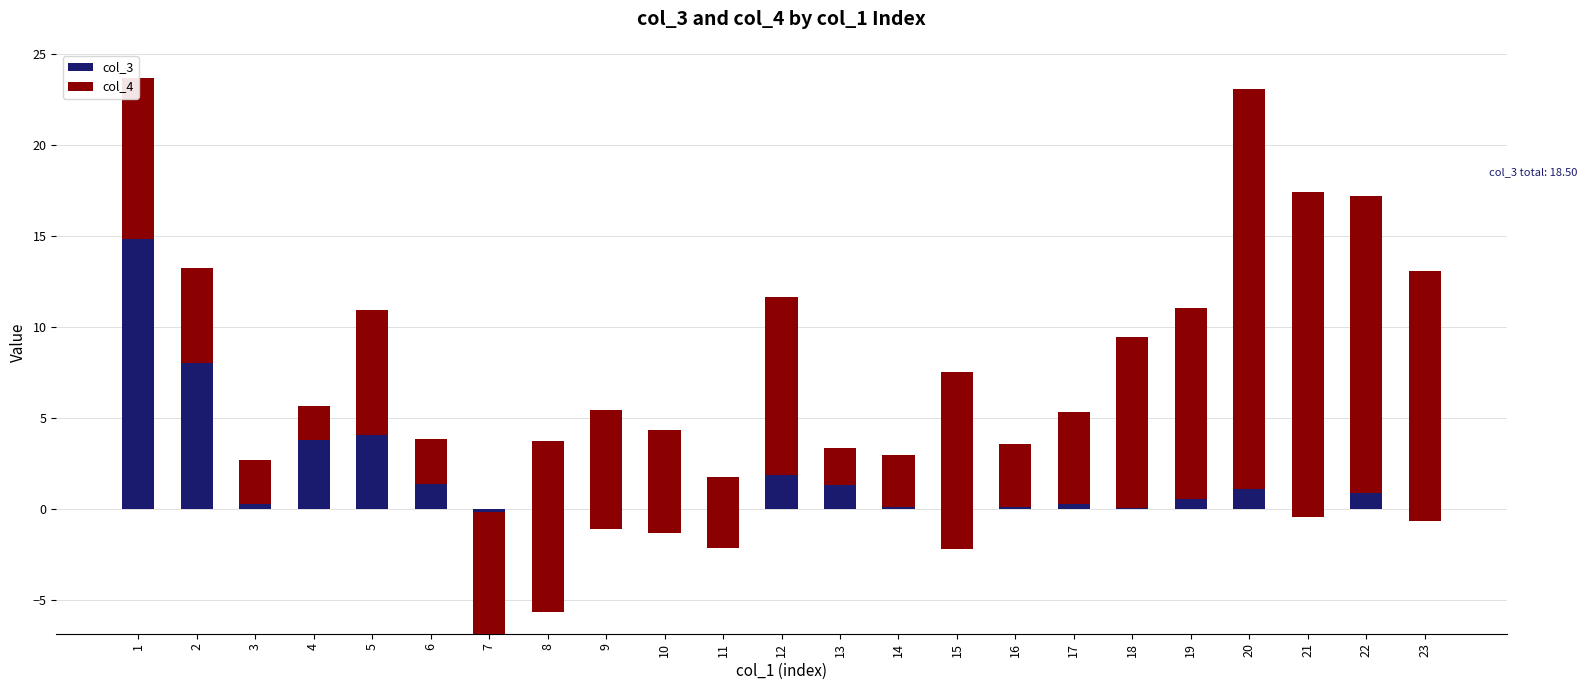

What is the maximum value shown in the chart?

22.0